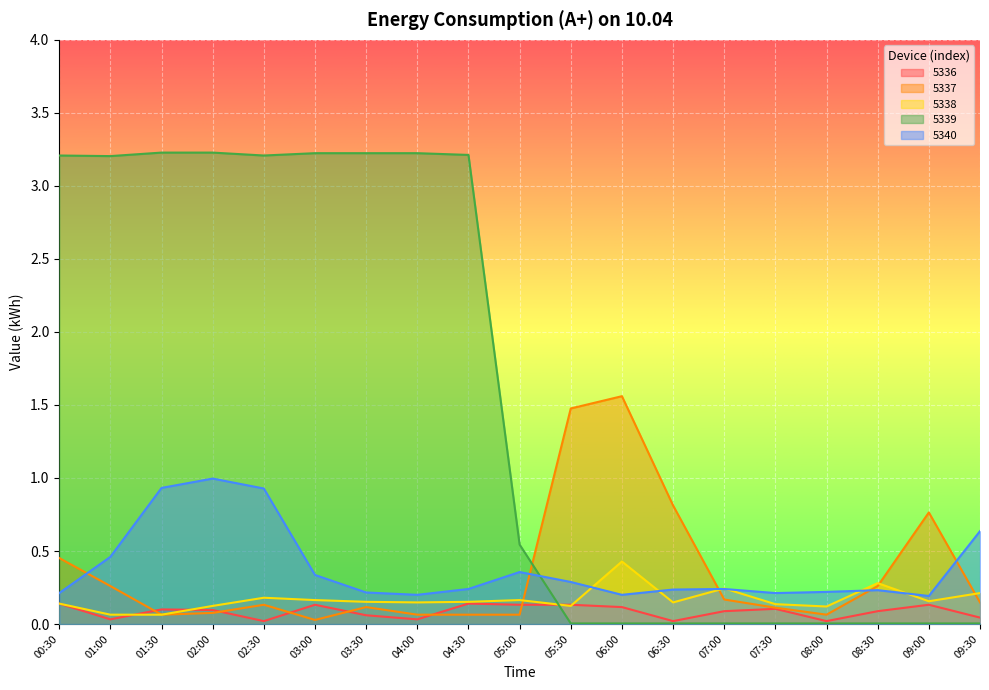

What is the label of the 12th point from the left?

06:00